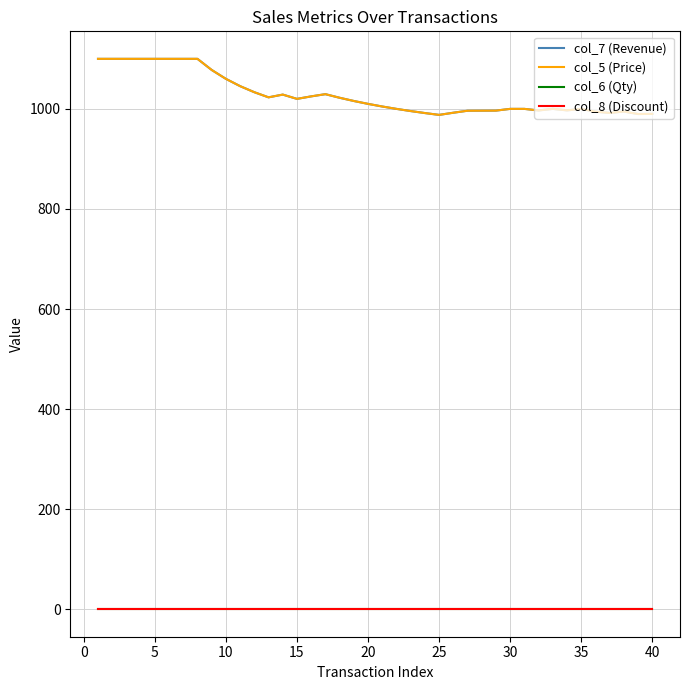

Is this an area chart (filled region under the line)?

No